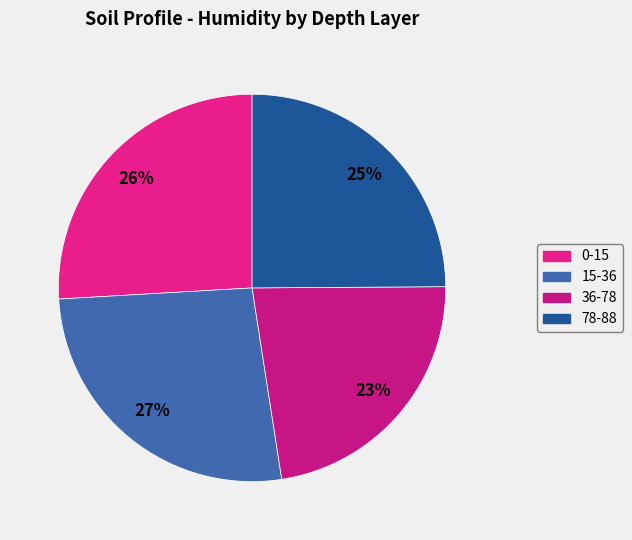

True or false: 0-15 accounts for 17% of the total.

False